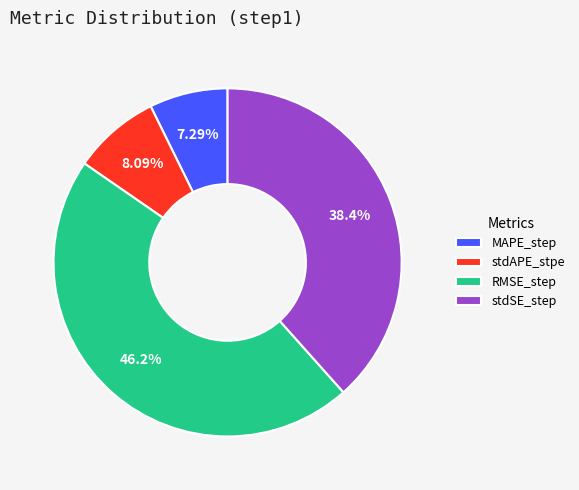

To the nearest percent, what is the average slice percentage?

25%